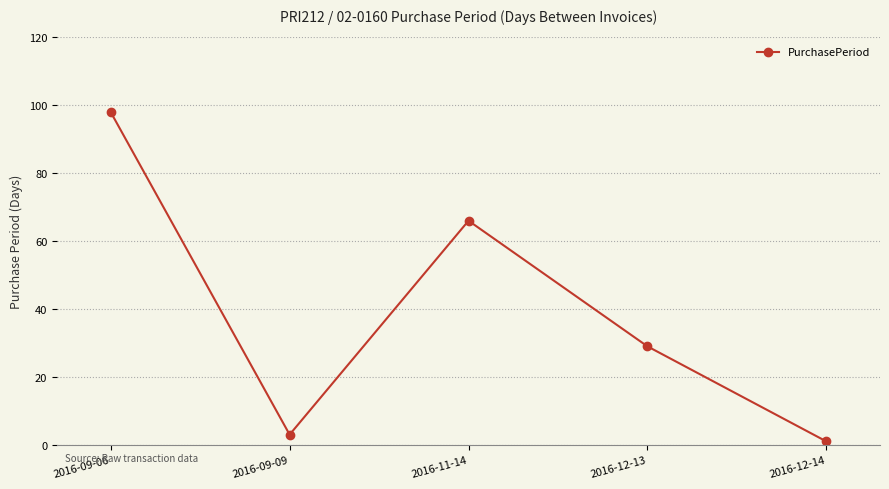

What is the greatest value displayed?

98